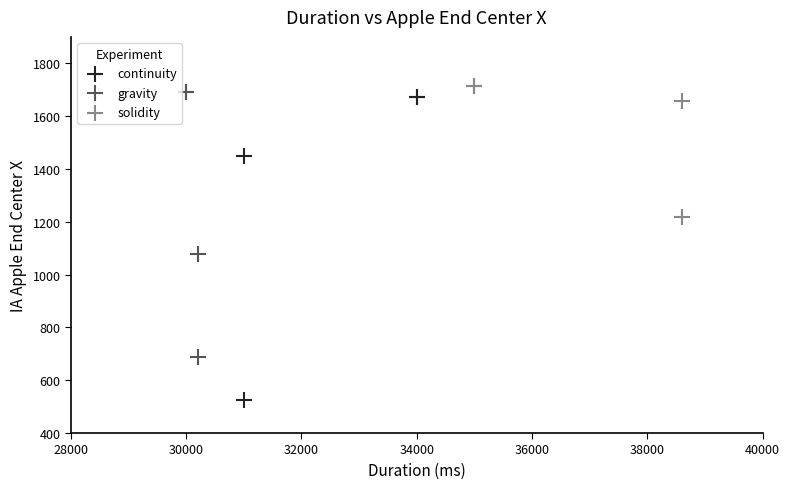

Which series has the largest Y range (max minus min)?

continuity